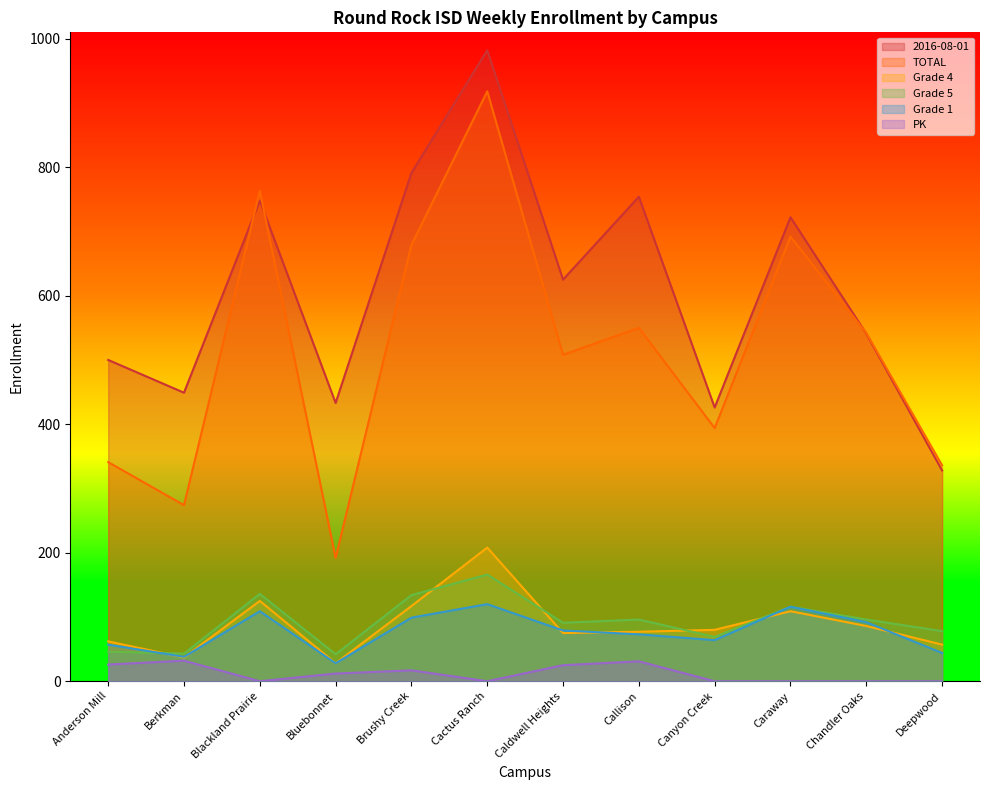

What is the sum of all 2016-08-01 values?

7299